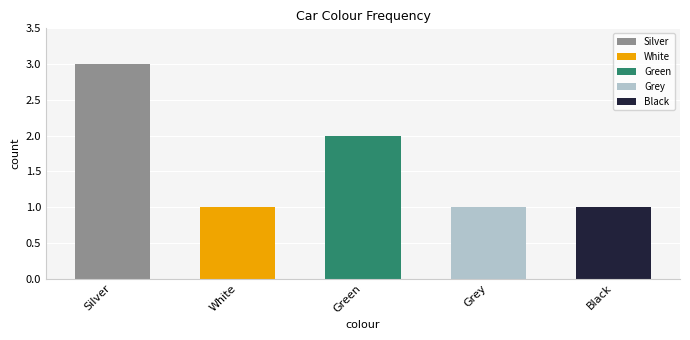

What is the maximum value shown in the chart?

3